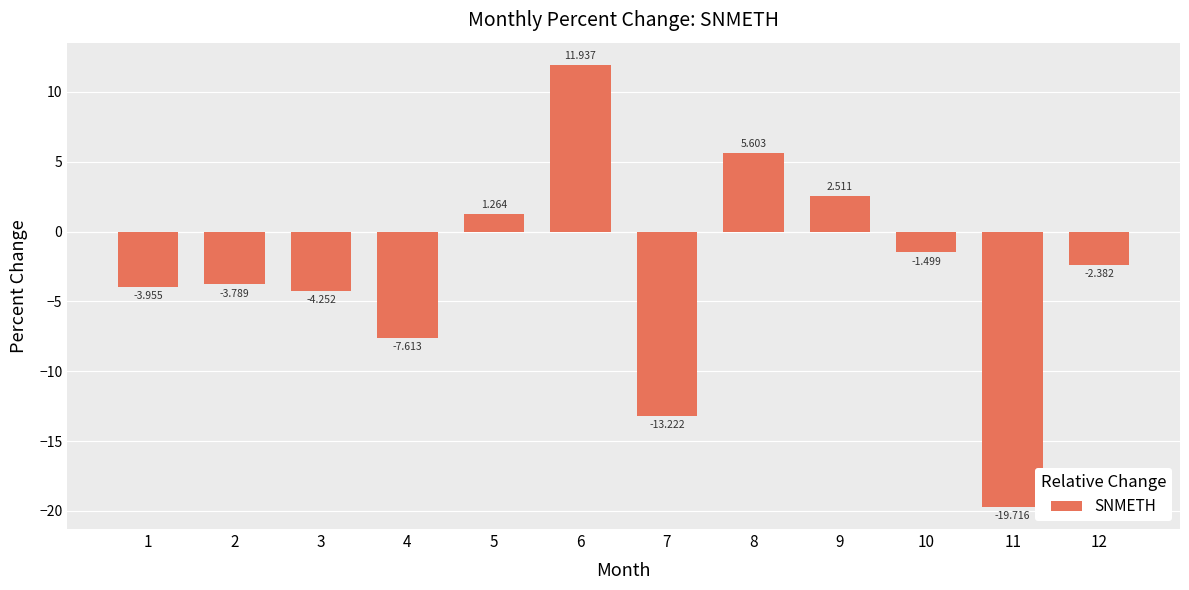

Reading right to left, list all the values displayed in this chart.

12=-2.4	11=-19.7	10=-1.5	9=2.5	8=5.6	7=-13.2	6=11.9	5=1.3	4=-7.6	3=-4.3	2=-3.8	1=-4.0